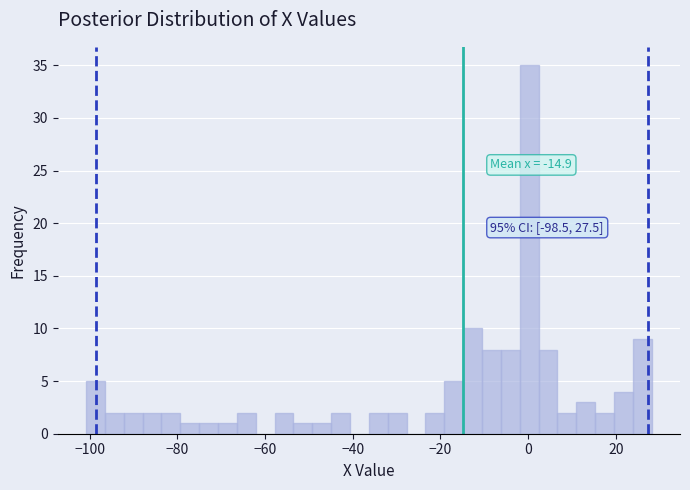

Around what value on the x-axis is the tallest bar? Give the approximate position of its centre, as read against the axis.

0